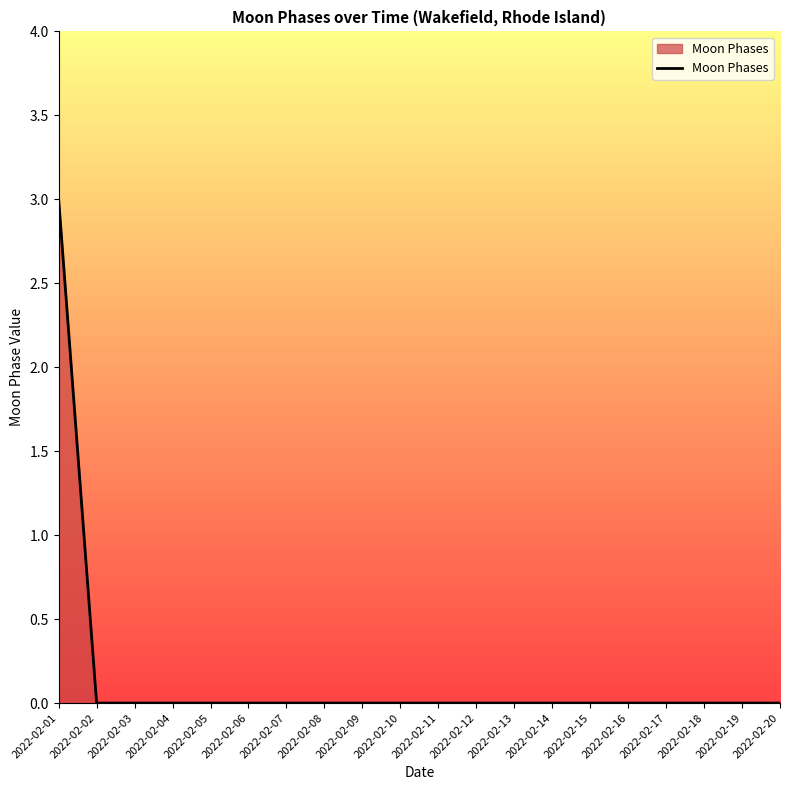

The value at 2022-02-16 is 0. True or false?

True